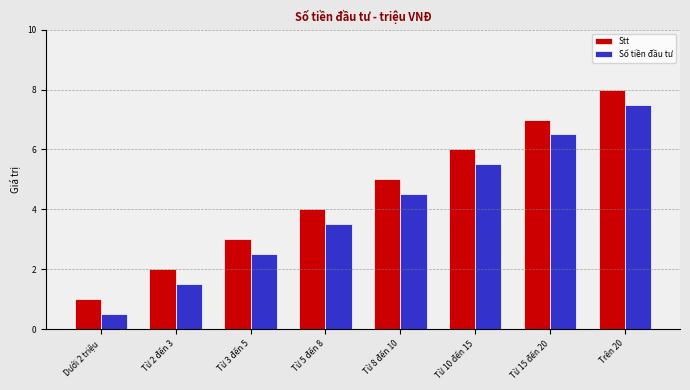

What is the minimum value for Stt?

1.0